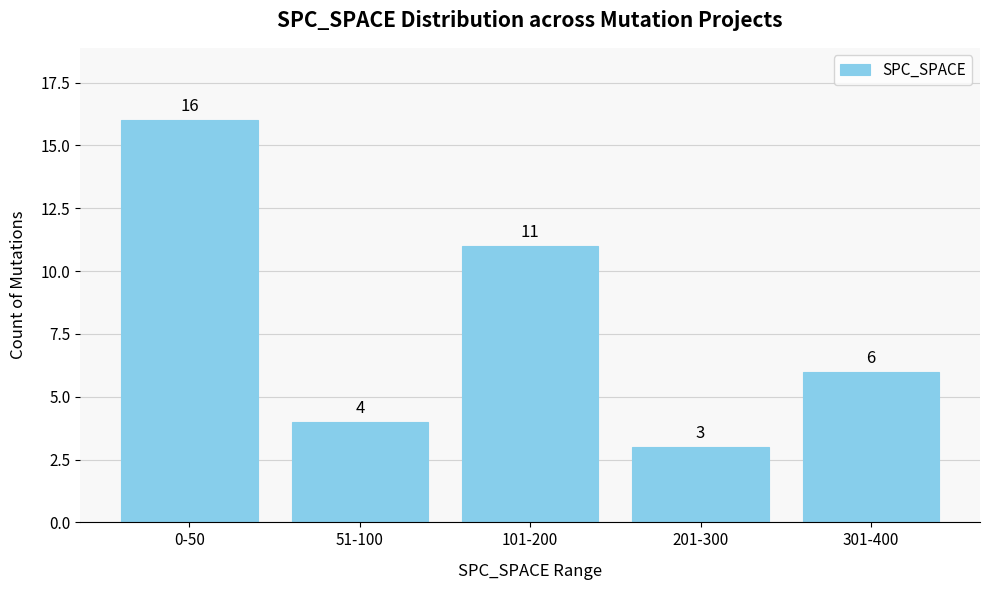

List the labels in order of value, largest first.

0-50, 101-200, 301-400, 51-100, 201-300